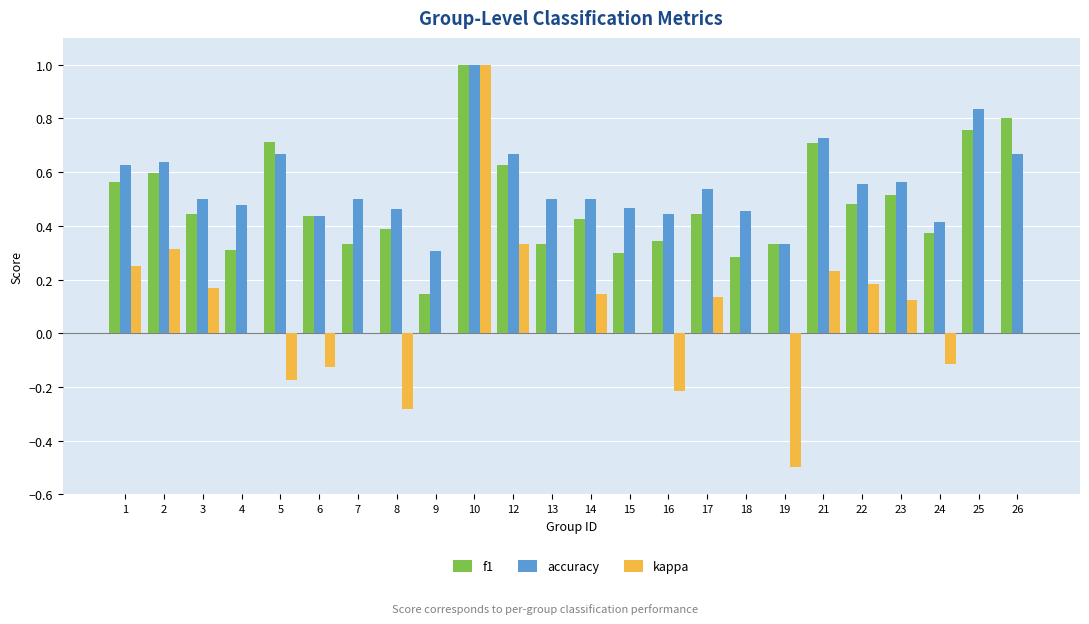

What is the sum of all accuracy values?

13.3